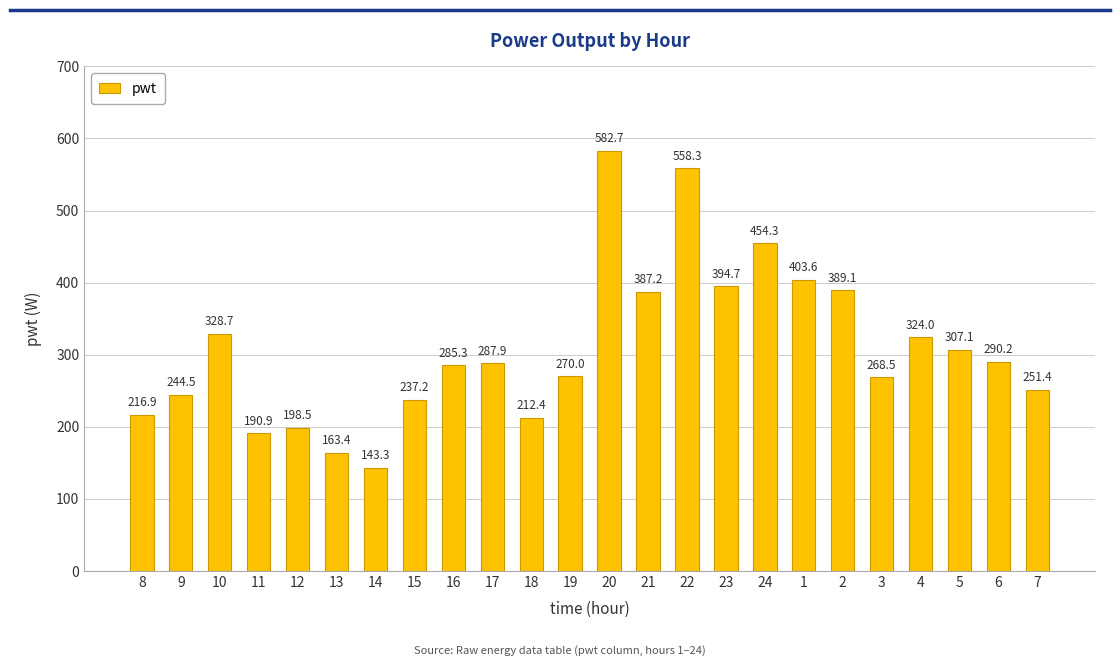

Is it true that the value at 24 is 729.9?

False